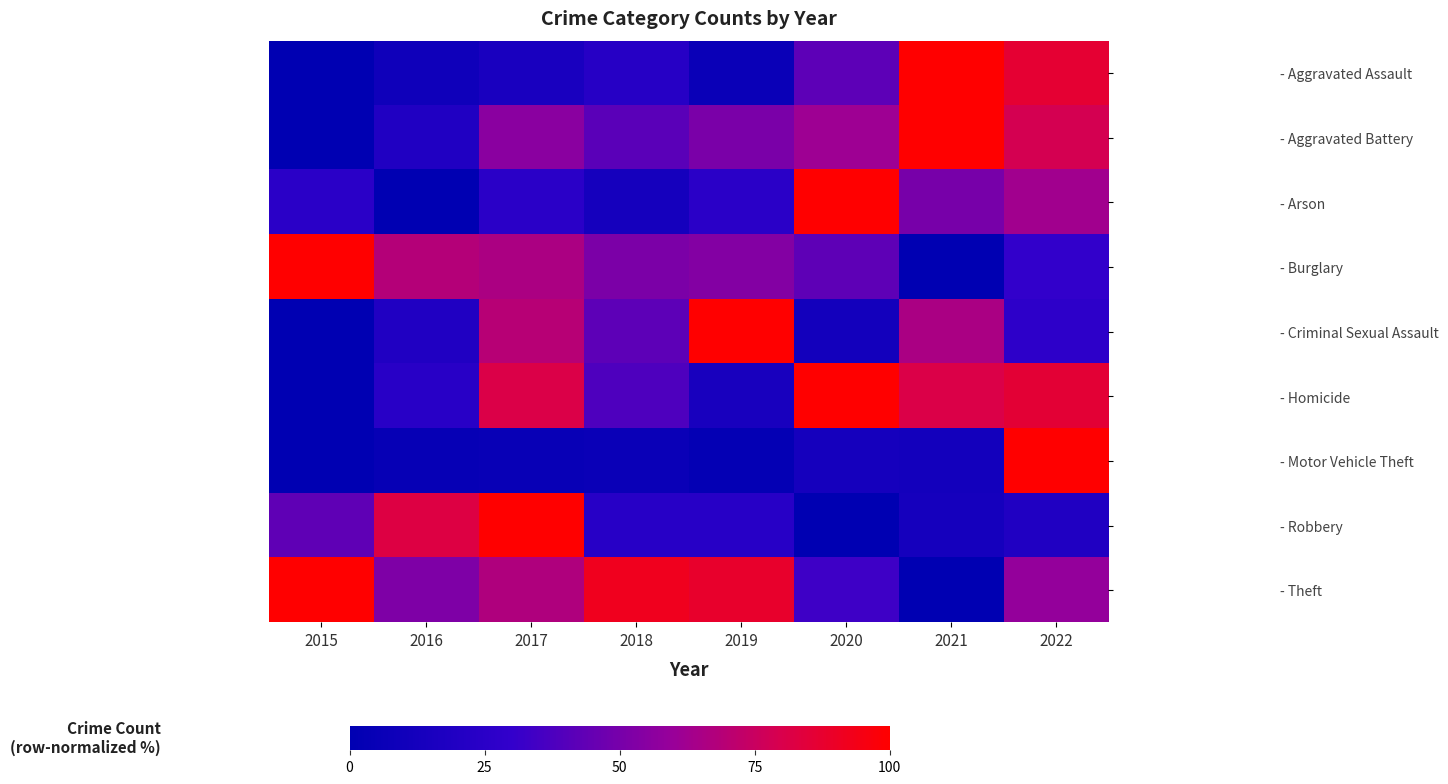

Reading left to right, list all the values displayed in this chart.

- Aggravated Assault: 2015=0.0	2016=9.1	2017=15.2	2018=22.7	2019=6.1	2020=42.4	2021=100.0	2022=86.4
- Aggravated Battery: 2015=0.0	2016=19.2	2017=55.6	2018=41.7	2019=51.0	2020=61.6	2021=100.0	2022=78.8
- Arson: 2015=25.0	2016=0.0	2017=25.0	2018=12.5	2019=25.0	2020=100.0	2021=50.0	2022=62.5
- Burglary: 2015=100.0	2016=68.4	2017=65.7	2018=51.5	2019=53.8	2020=42.7	2021=0.0	2022=29.8
- Criminal Sexual Assault: 2015=0.0	2016=19.2	2017=69.2	2018=42.3	2019=100.0	2020=11.5	2021=65.4	2022=26.9
- Homicide: 2015=0.0	2016=23.8	2017=81.0	2018=38.1	2019=14.3	2020=100.0	2021=81.0	2022=85.7
- Motor Vehicle Theft: 2015=0.0	2016=4.0	2017=5.1	2018=6.4	2019=2.5	2020=13.1	2021=11.4	2022=100.0
- Robbery: 2015=43.3	2016=82.2	2017=100.0	2018=23.3	2019=23.3	2020=0.0	2021=12.8	2022=19.4
- Theft: 2015=100.0	2016=52.2	2017=67.1	2018=92.1	2019=88.2	2020=33.6	2021=0.0	2022=58.7